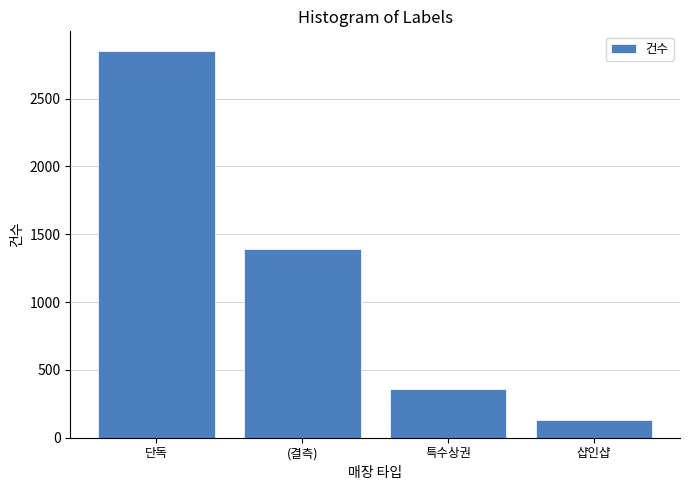

Which has a higher value, 단독 or 특수상권?

단독